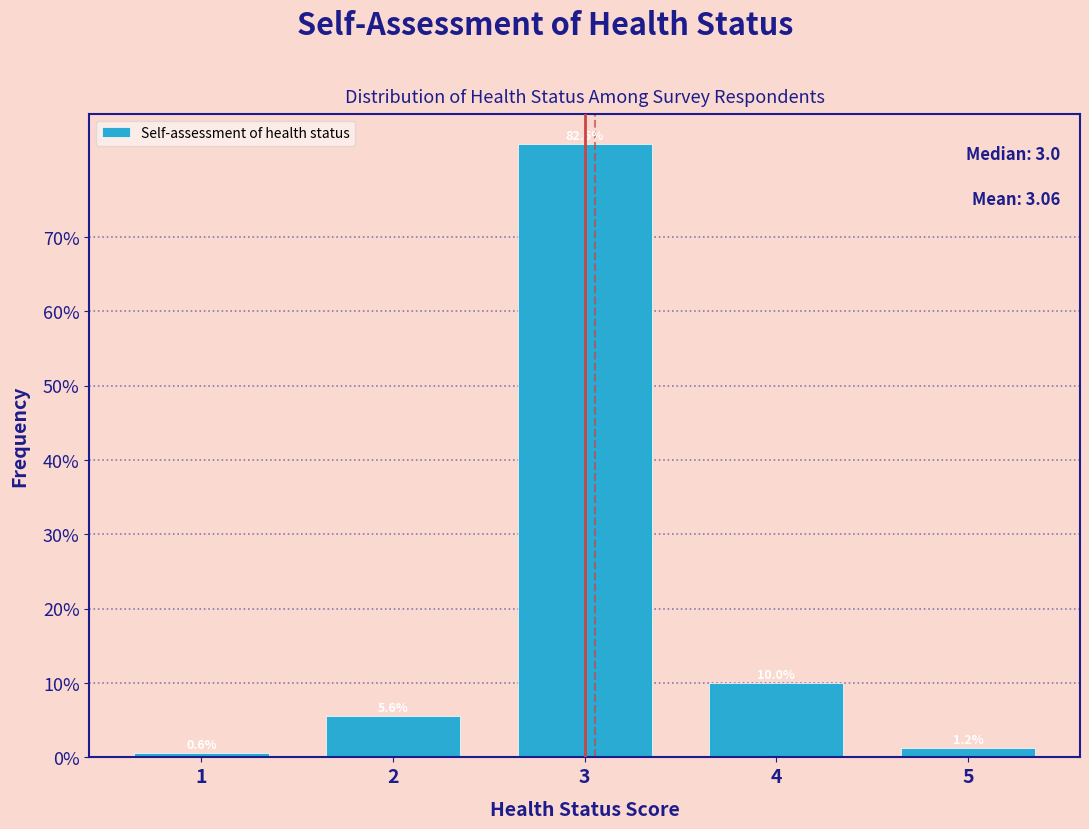

Does the chart contain any negative values?

No